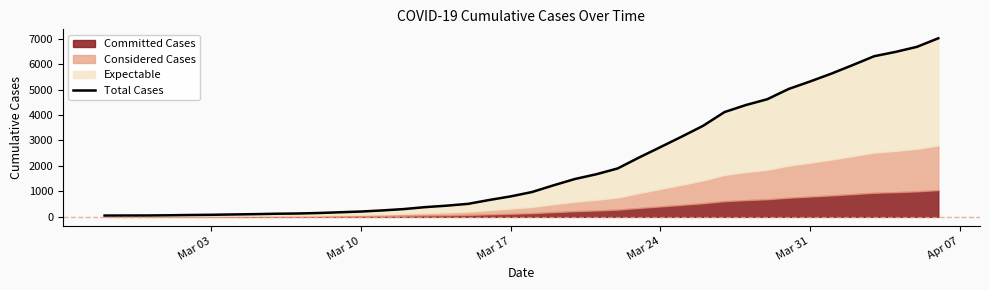

What is the value of the 7th point from the left?

95